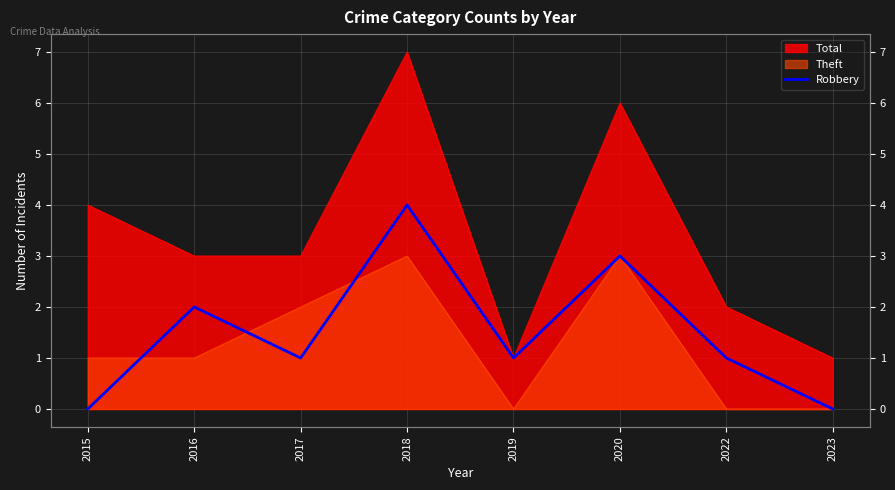

How many values are between 1 and 3?

5